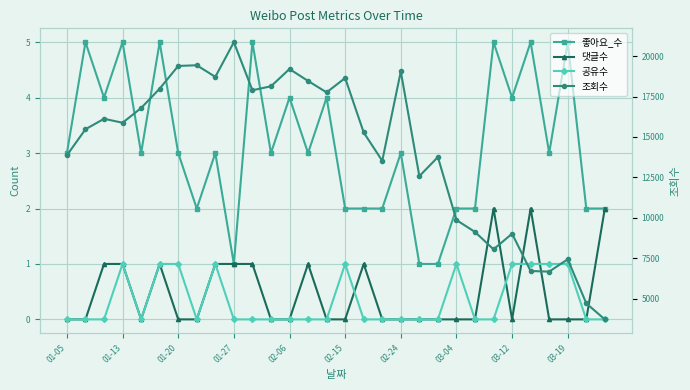

What is the difference between the maximum and minimum values in the 좋아요_수 series?

4